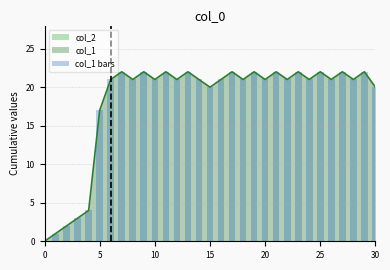

What is the label of the 5th bar from the right?

26